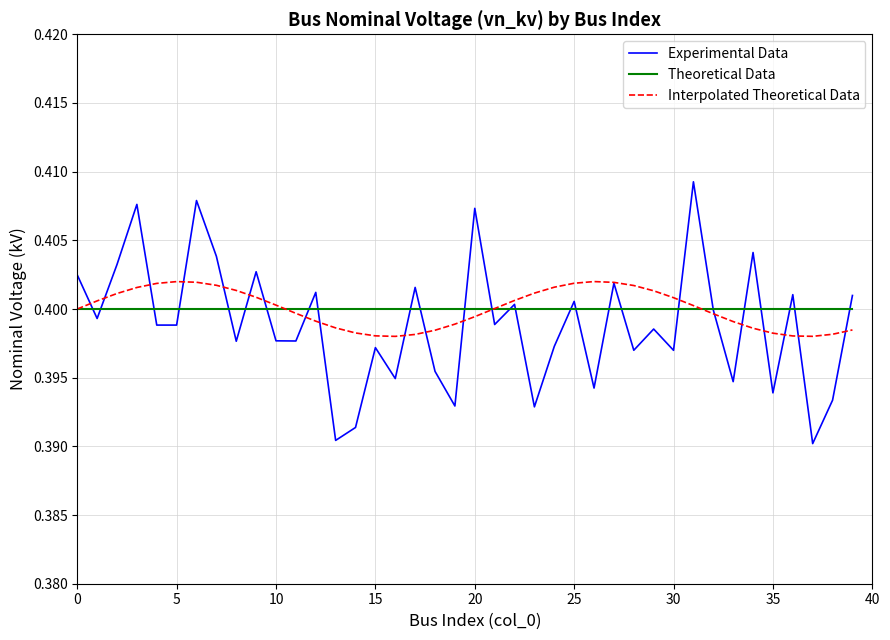

Rank the series by their maximum value, from highest to lowest.

Experimental Data, Interpolated Theoretical Data, Theoretical Data